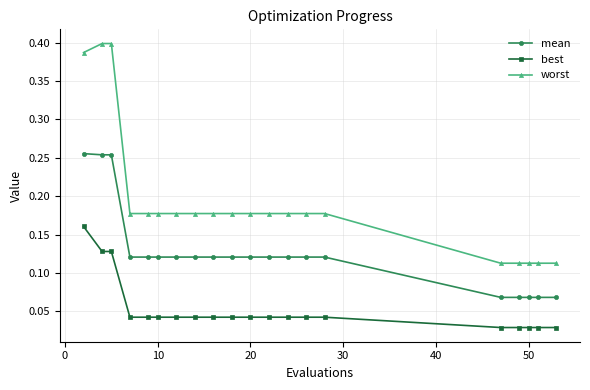

List the series in order of their peak value, highest first.

worst, mean, best